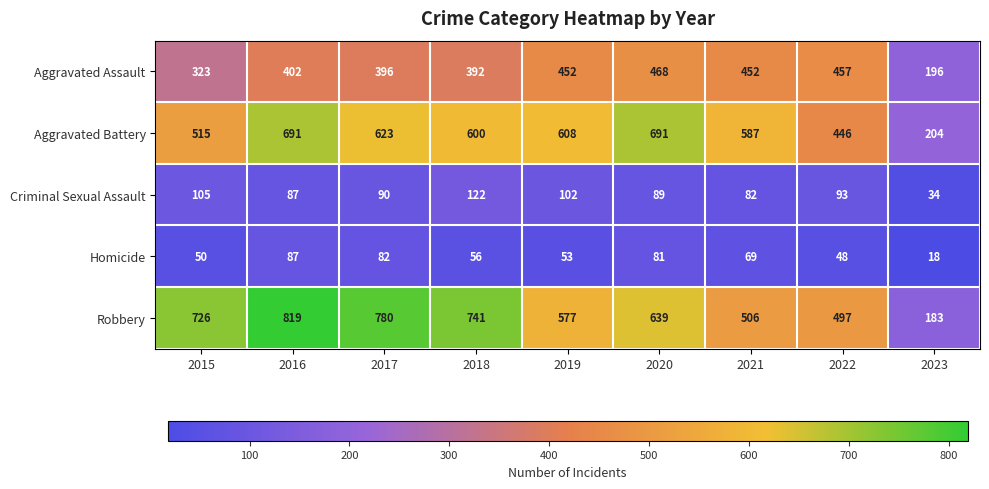

What is the difference between the maximum and second lowest values in the Aggravated Assault series?

145